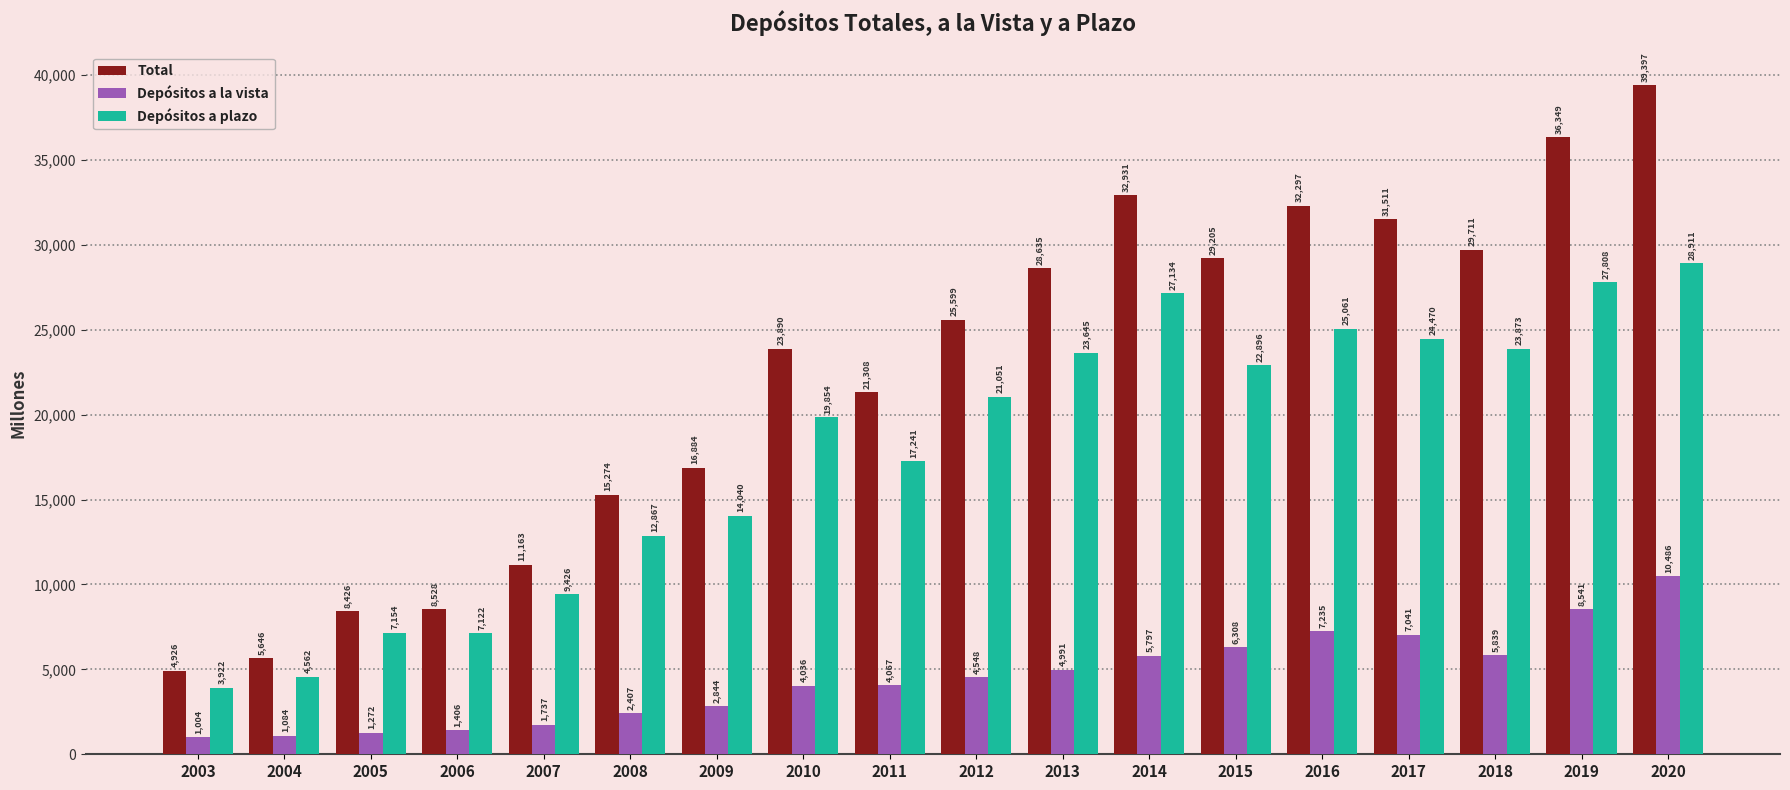

Is the value of Depósitos a plazo at 2005 greater than the value of Depósitos a la vista at 2019?

No